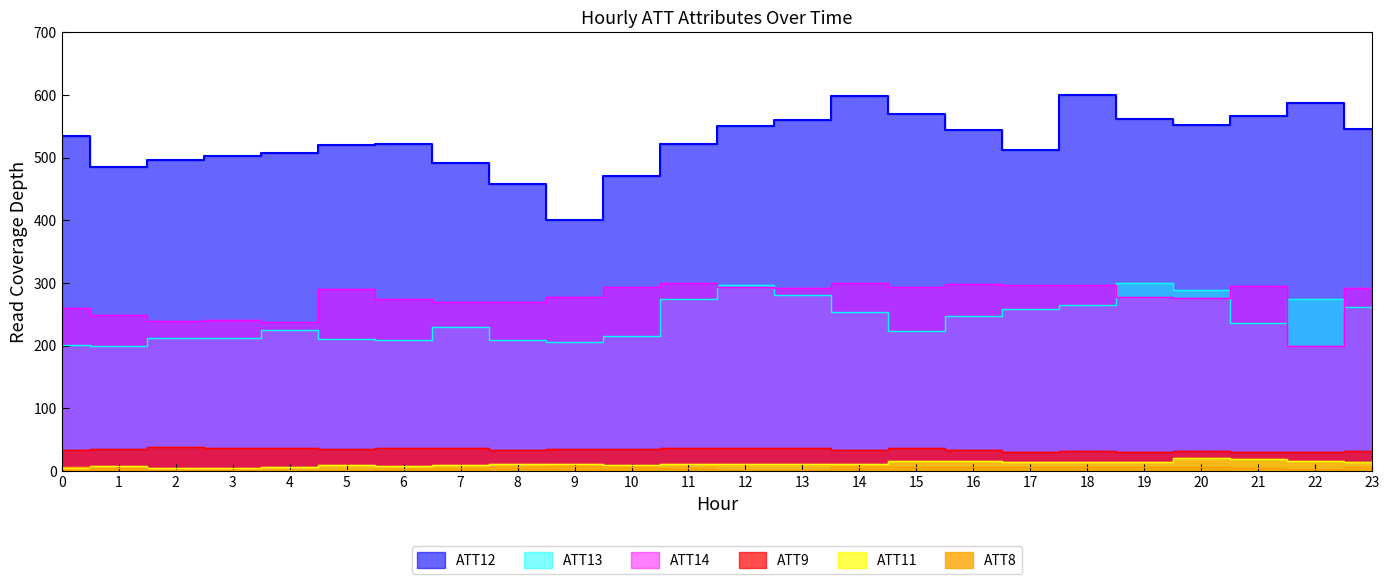

True or false: ATT13 has a value of 209.8 at 6.

True